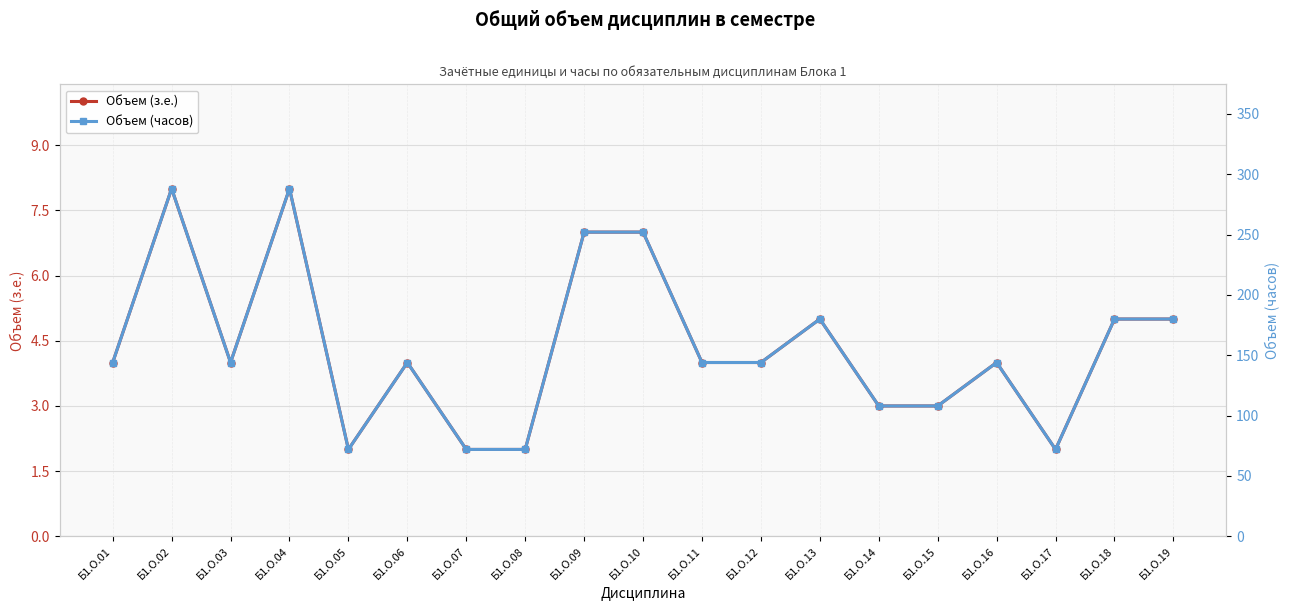

In Объем (часов), how many points are lower than both neighbors (excluding endpoints)?

3